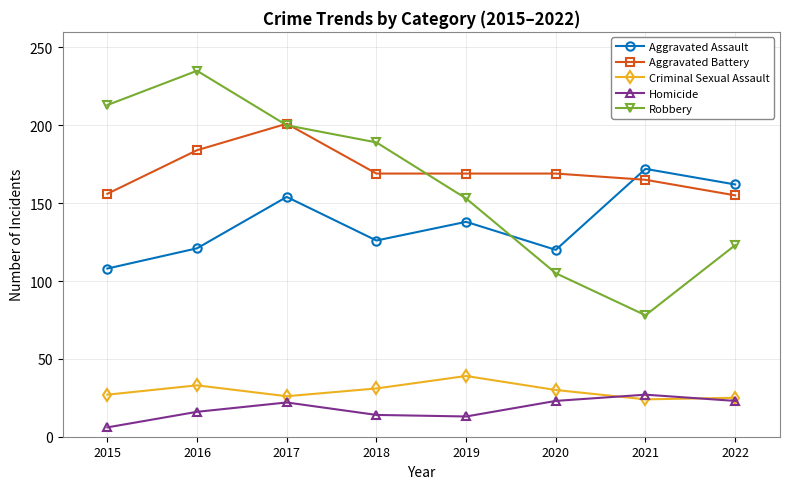

Is this an area chart (filled region under the line)?

No